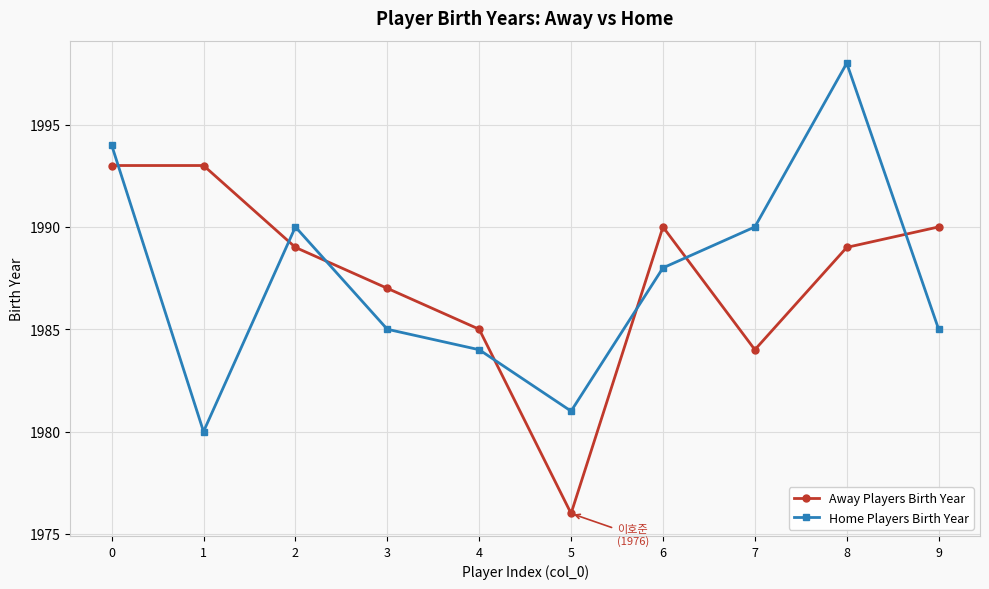

Reading left to right, extract all data points from this chart.

Away Players Birth Year: 1993	1993	1989	1987	1985	1976	1990	1984	1989	1990
Home Players Birth Year: 1994	1980	1990	1985	1984	1981	1988	1990	1998	1985